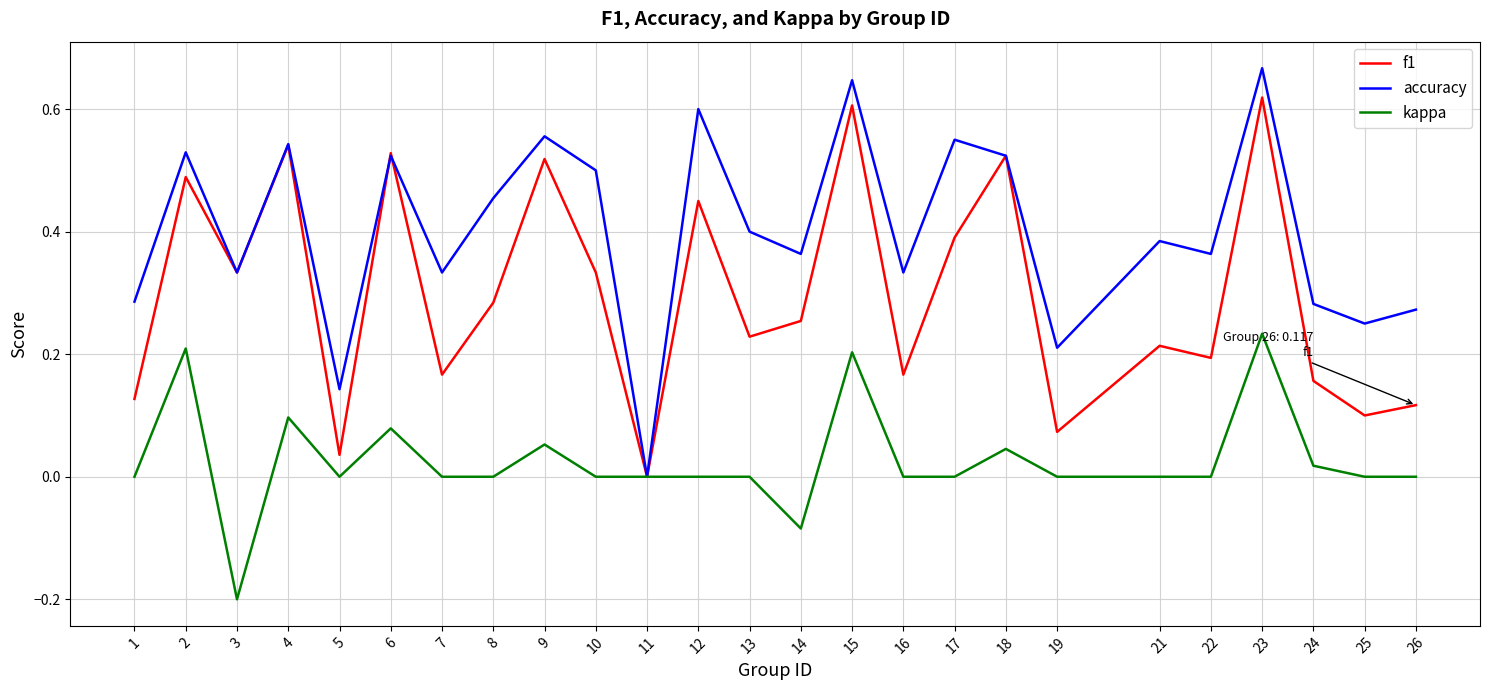

Which series has the largest range (max minus min)?

accuracy